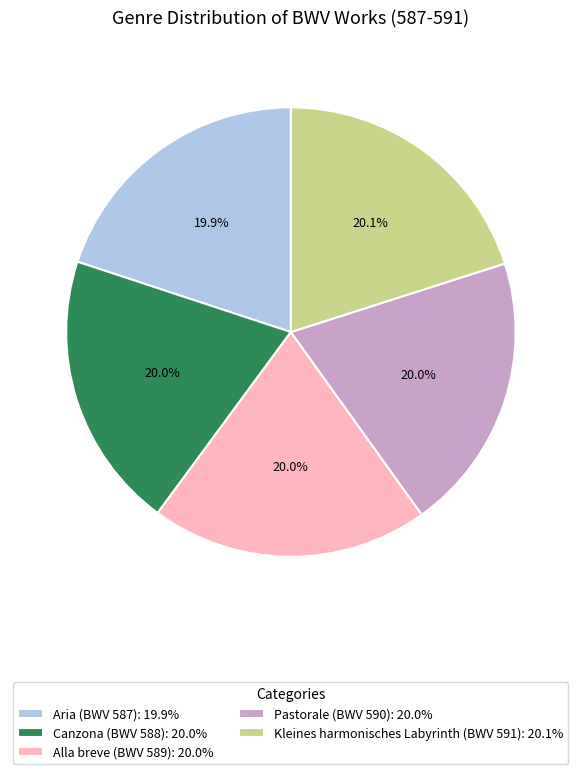

What portion of the pie excludes Pastorale (BWV 590)?

80.0%